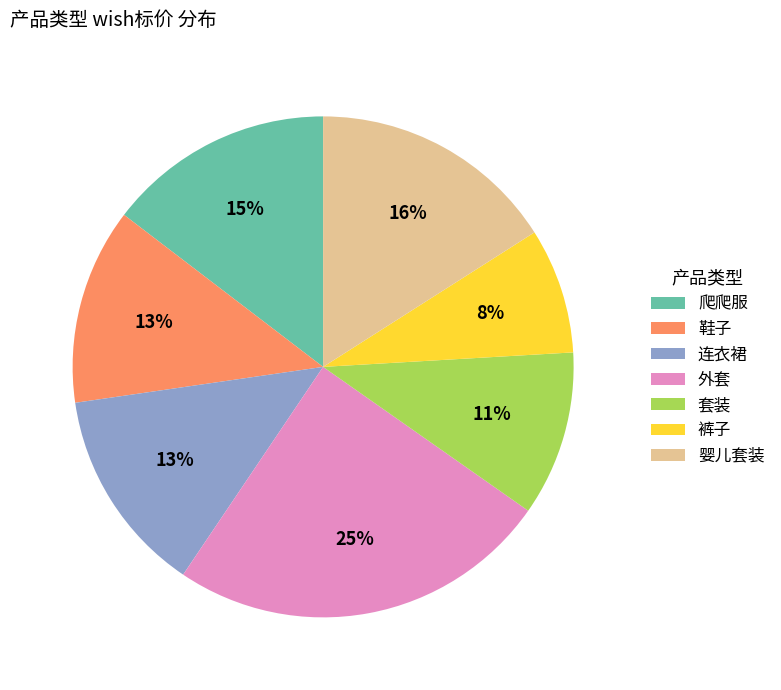

True or false: 外套 accounts for 37% of the total.

False